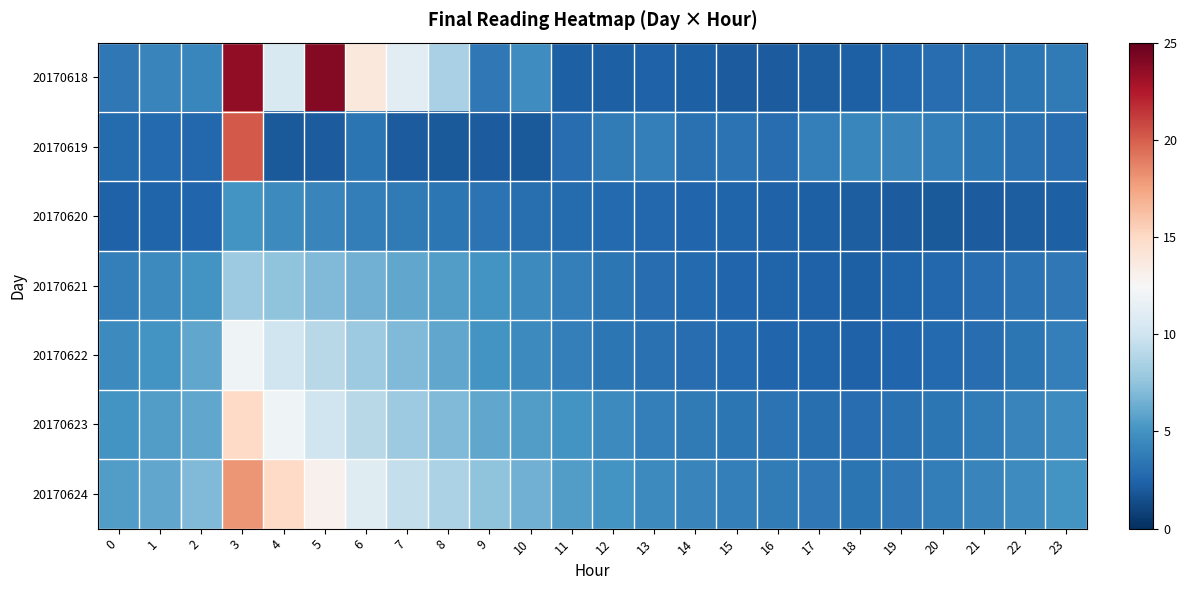

Reading left to right, extract all data points from this chart.

20170618: 0=3.5	1=4.3	2=4.4	3=23.6	4=10.6	5=23.9	6=13.9	7=11.1	8=8.5	9=3.6	10=4.7	11=2.3	12=2.3	13=2.3	14=2.3	15=2.1	16=2.1	17=2.2	18=2.3	19=2.6	20=3.0	21=3.2	22=3.4	23=3.6
20170619: 0=2.9	1=2.8	2=2.7	3=20.2	4=2.0	5=2.1	6=3.4	7=2.1	8=2.0	9=2.1	10=2.0	11=3.0	12=3.7	13=4.0	14=3.1	15=3.3	16=3.0	17=3.9	18=4.4	19=4.2	20=3.9	21=3.5	22=3.2	23=3.0
20170620: 0=2.4	1=2.5	2=2.6	3=5.0	4=4.5	5=4.2	6=3.9	7=3.7	8=3.5	9=3.3	10=3.1	11=2.9	12=2.8	13=2.7	14=2.6	15=2.5	16=2.4	17=2.3	18=2.2	19=2.1	20=2.0	21=2.1	22=2.2	23=2.3
20170621: 0=4.0	1=4.5	2=5.0	3=8.0	4=7.5	5=7.0	6=6.5	7=6.0	8=5.5	9=5.0	10=4.5	11=4.0	12=3.5	13=3.0	14=2.8	15=2.6	16=2.5	17=2.4	18=2.3	19=2.5	20=2.7	21=3.0	22=3.3	23=3.6
20170622: 0=4.5	1=5.0	2=6.0	3=12.0	4=10.0	5=9.0	6=8.0	7=7.0	8=6.0	9=5.0	10=4.5	11=4.0	12=3.5	13=3.2	14=3.0	15=2.8	16=2.6	17=2.5	18=2.4	19=2.6	20=2.8	21=3.0	22=3.5	23=4.0
20170623: 0=5.0	1=5.5	2=6.0	3=15.0	4=12.0	5=10.0	6=9.0	7=8.0	8=7.0	9=6.0	10=5.5	11=5.0	12=4.5	13=4.0	14=3.7	15=3.5	16=3.3	17=3.1	18=3.0	19=3.2	20=3.5	21=3.8	22=4.2	23=4.6
20170624: 0=5.5	1=6.0	2=7.0	3=18.0	4=15.0	5=13.0	6=11.0	7=9.5	8=8.5	9=7.5	10=6.5	11=5.5	12=5.0	13=4.5	14=4.2	15=4.0	16=3.8	17=3.6	18=3.4	19=3.6	20=3.9	21=4.2	22=4.6	23=5.0